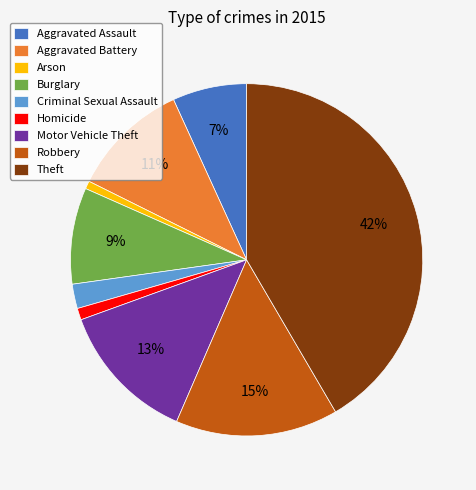

Is there any slice that represents more than half of the pie?

No